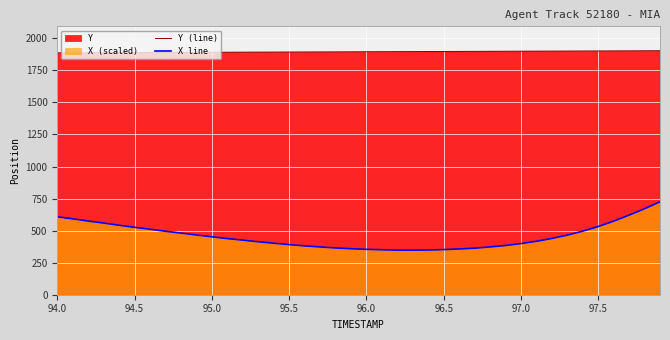

True or false: X line and Y (line) cross at least once.

False